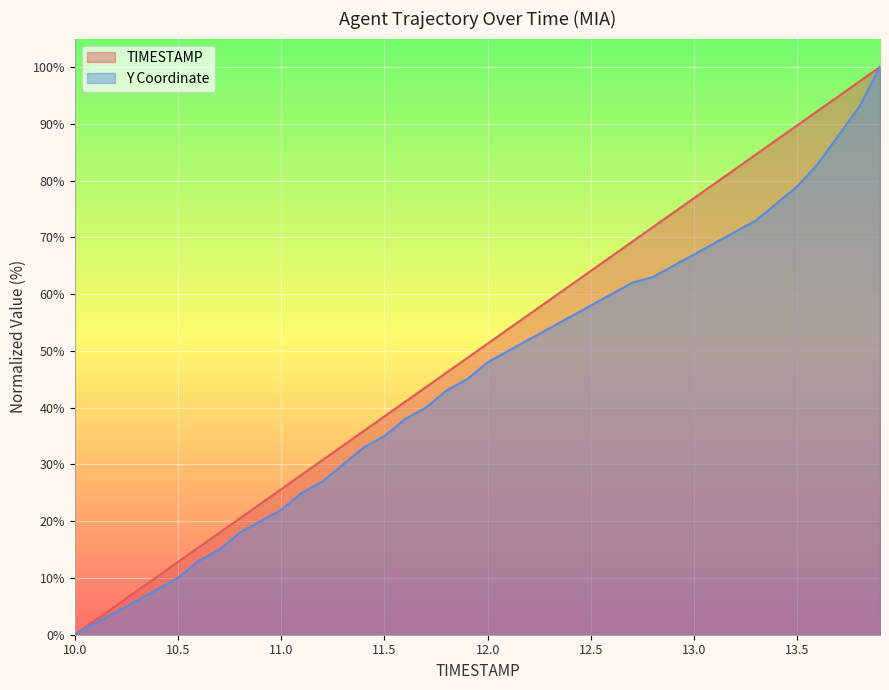

Which category has the lowest value in the Y series?

10.0